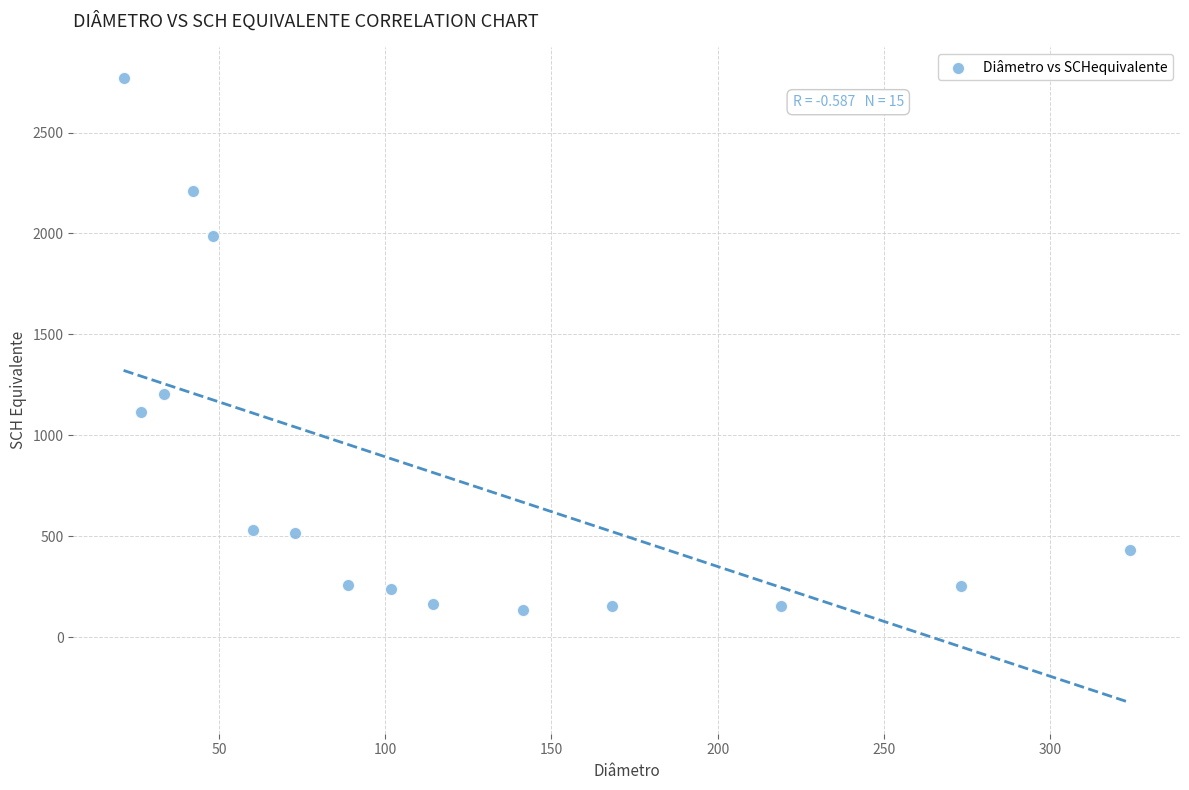

What Y value in the scatter plot is closest to 1451?

1204.7